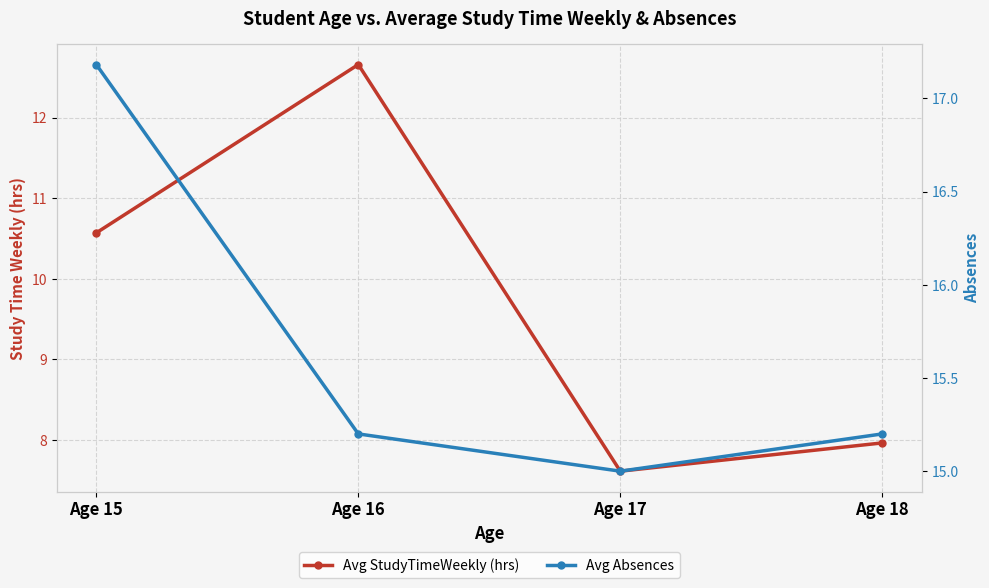

True or false: Avg StudyTimeWeekly (hrs) has a value of 14.3 at Age 15.

False